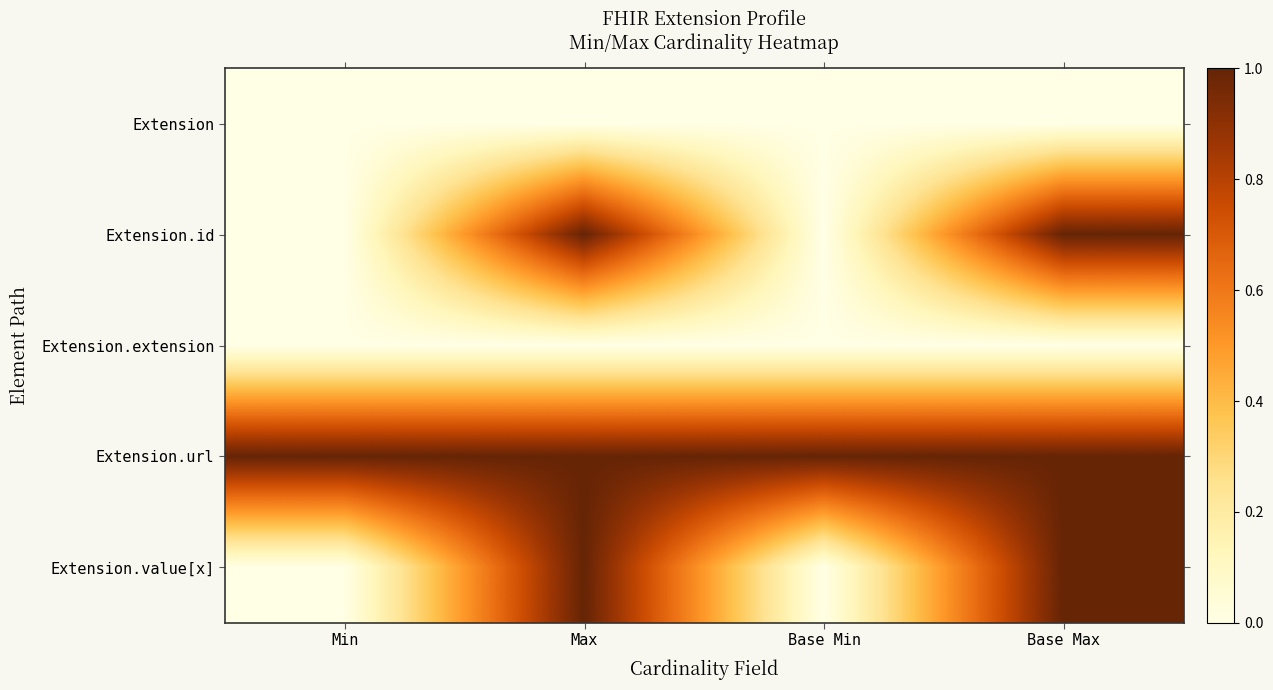

How many series are shown in this chart?

5